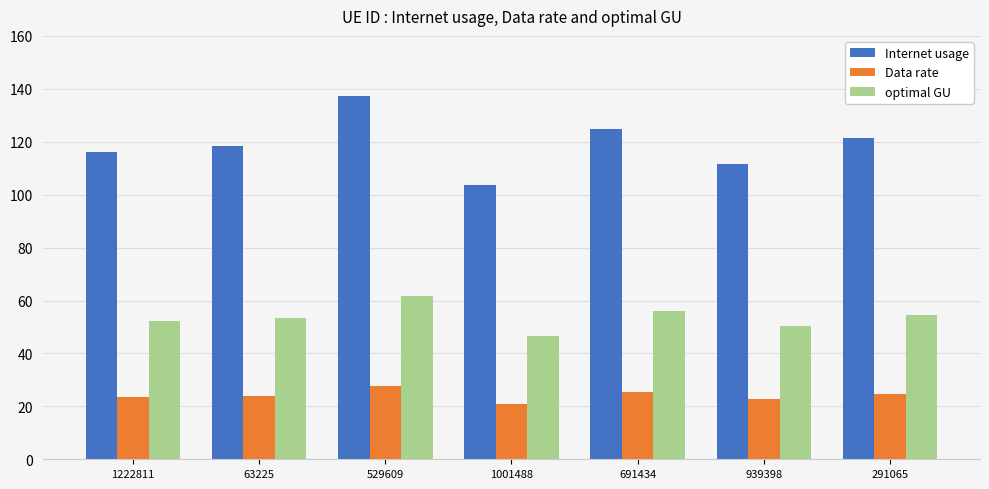

What is the maximum value for Data rate?

27.8